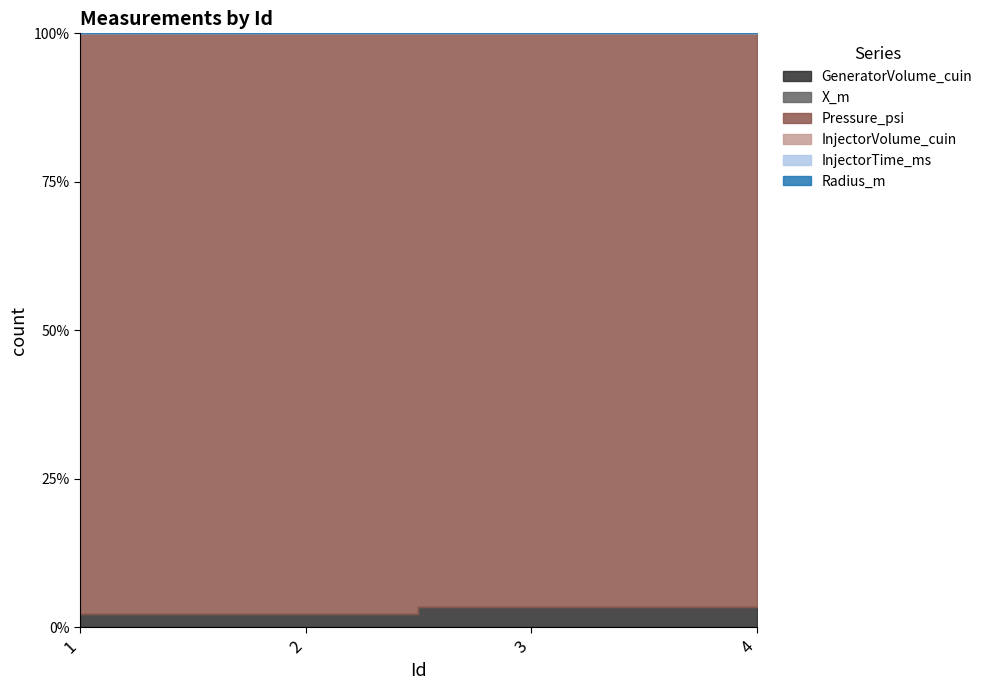

Is it true that Pressure_psi equals 2000.0 at 3?

True